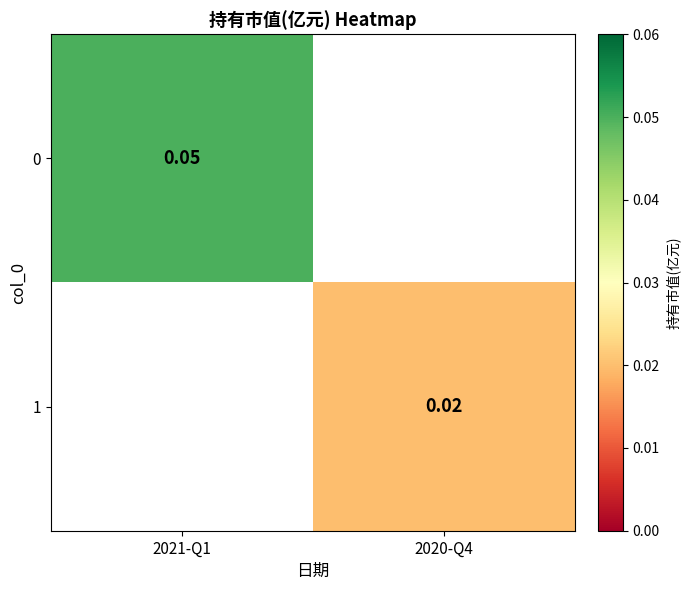

How many categories are shown in the chart?

2